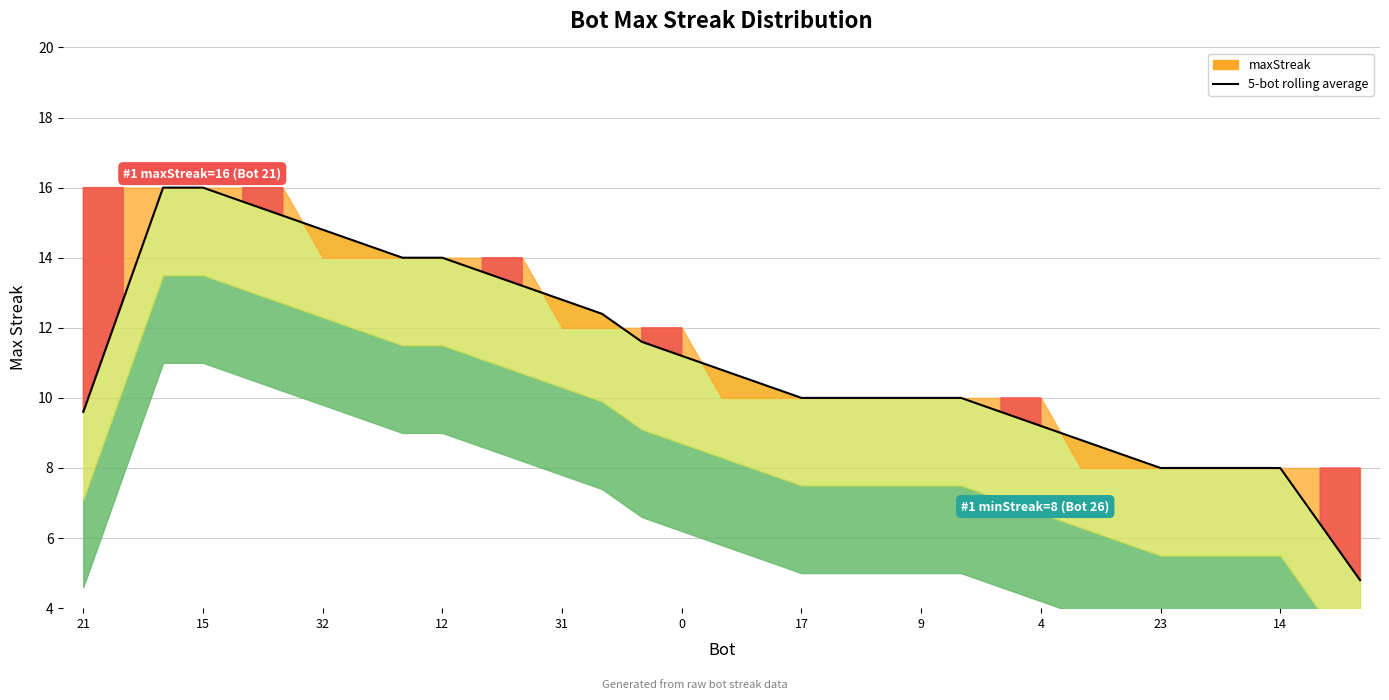

What is the value of the 10th point from the left?

14.0